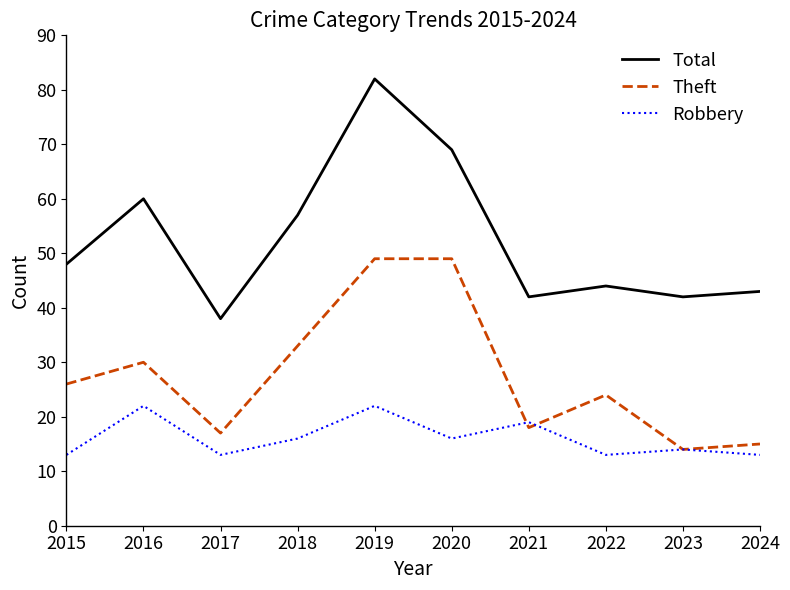

Between 2018 and 2022, which series saw the biggest shift?

Total